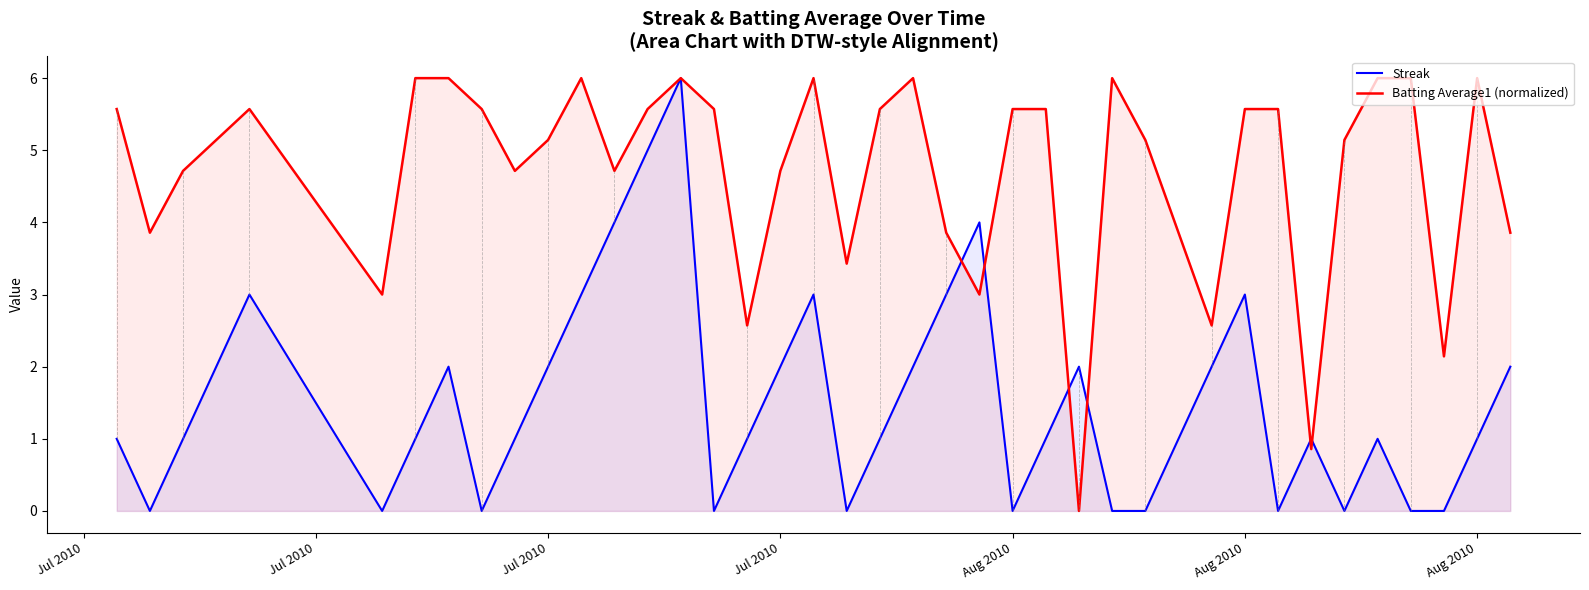

Where does the Batting Average1 (normalized) series first go above 5?

Jul 2010